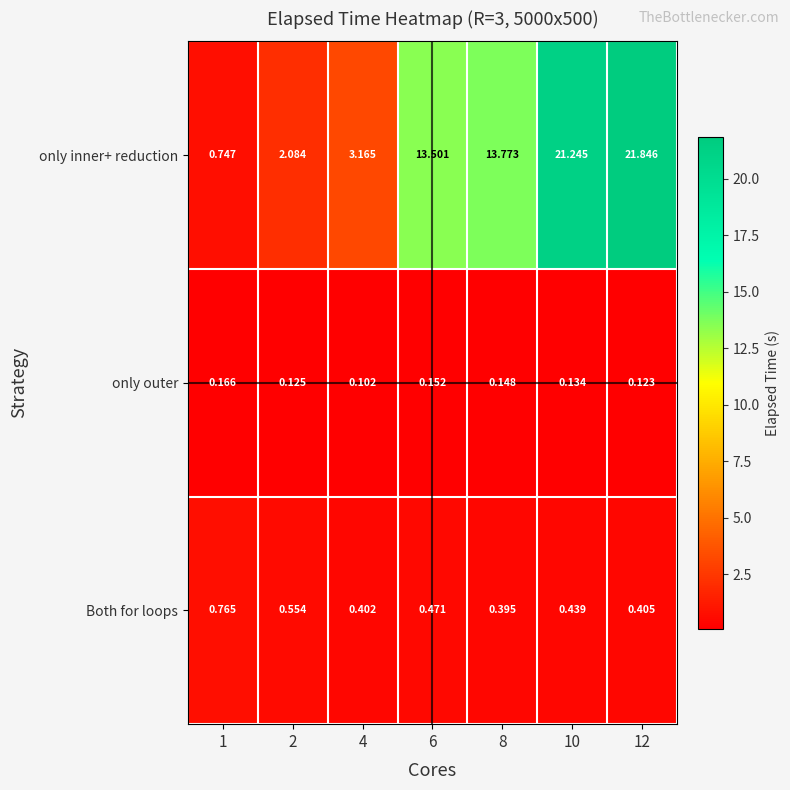

How many data points does each series have?

7